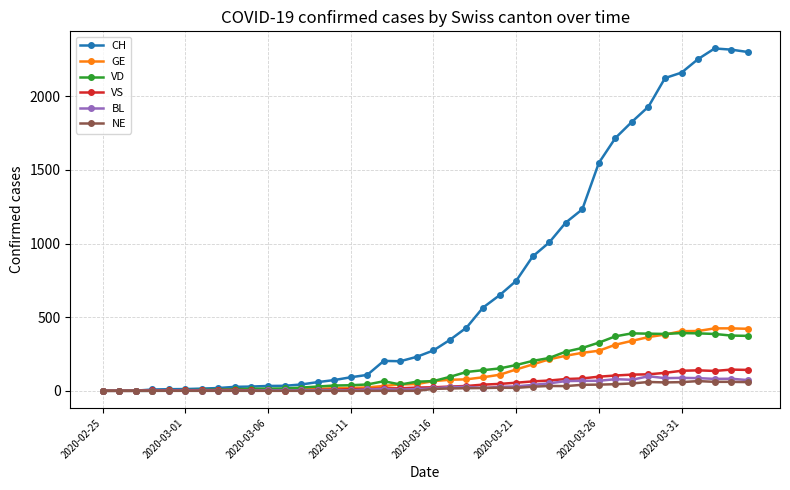

What is the maximum value for CH?

2324